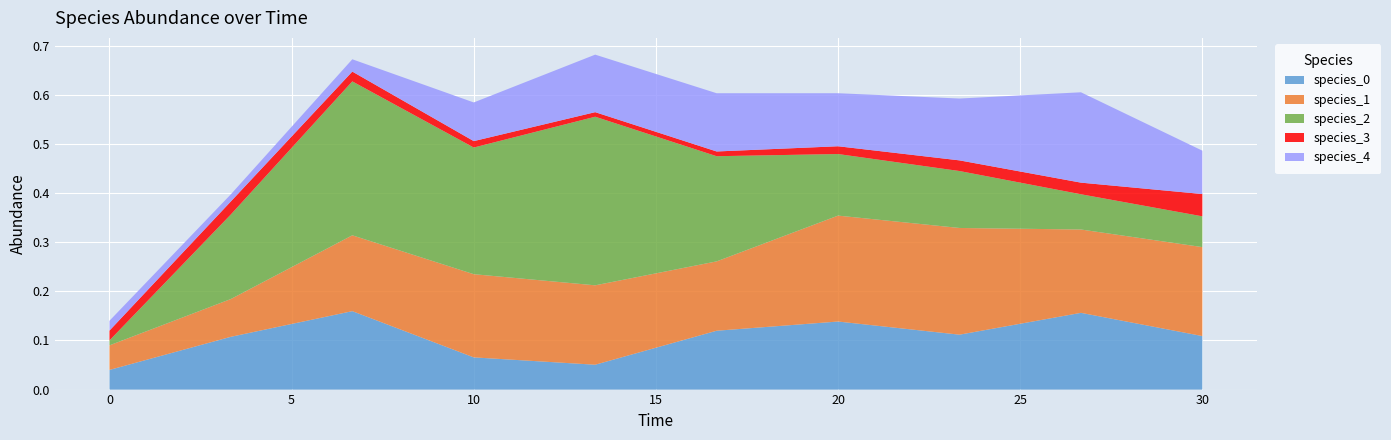

Reading left to right, extract all data points from this chart.

species_0: 0.0=0.0	3.333333333333333=0.1	6.666666666666667=0.2	10.0=0.1	13.333333333333334=0.1	16.666666666666668=0.1	20.0=0.1	23.333333333333336=0.1	26.666666666666668=0.2	30.0=0.1
species_1: 0.0=0.1	3.333333333333333=0.1	6.666666666666667=0.2	10.0=0.2	13.333333333333334=0.2	16.666666666666668=0.1	20.0=0.2	23.333333333333336=0.2	26.666666666666668=0.2	30.0=0.2
species_2: 0.0=0.0	3.333333333333333=0.2	6.666666666666667=0.3	10.0=0.3	13.333333333333334=0.3	16.666666666666668=0.2	20.0=0.1	23.333333333333336=0.1	26.666666666666668=0.1	30.0=0.1
species_3: 0.0=0.0	3.333333333333333=0.0	6.666666666666667=0.0	10.0=0.0	13.333333333333334=0.0	16.666666666666668=0.0	20.0=0.0	23.333333333333336=0.0	26.666666666666668=0.0	30.0=0.0
species_4: 0.0=0.0	3.333333333333333=0.0	6.666666666666667=0.0	10.0=0.1	13.333333333333334=0.1	16.666666666666668=0.1	20.0=0.1	23.333333333333336=0.1	26.666666666666668=0.2	30.0=0.1